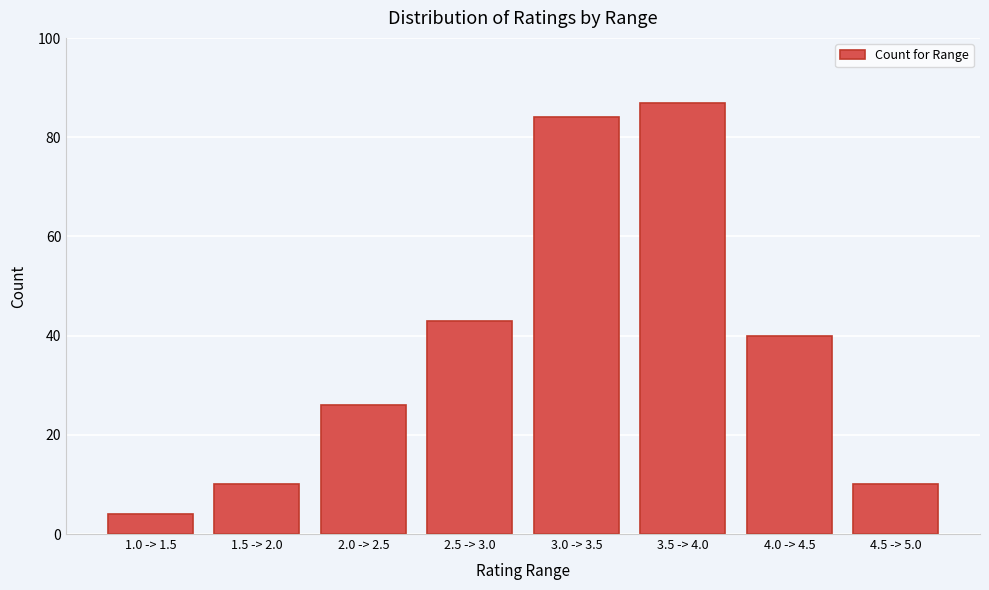

Reading left to right, transcribe all the data shown in this chart.

4	10	26	43	84	87	40	10